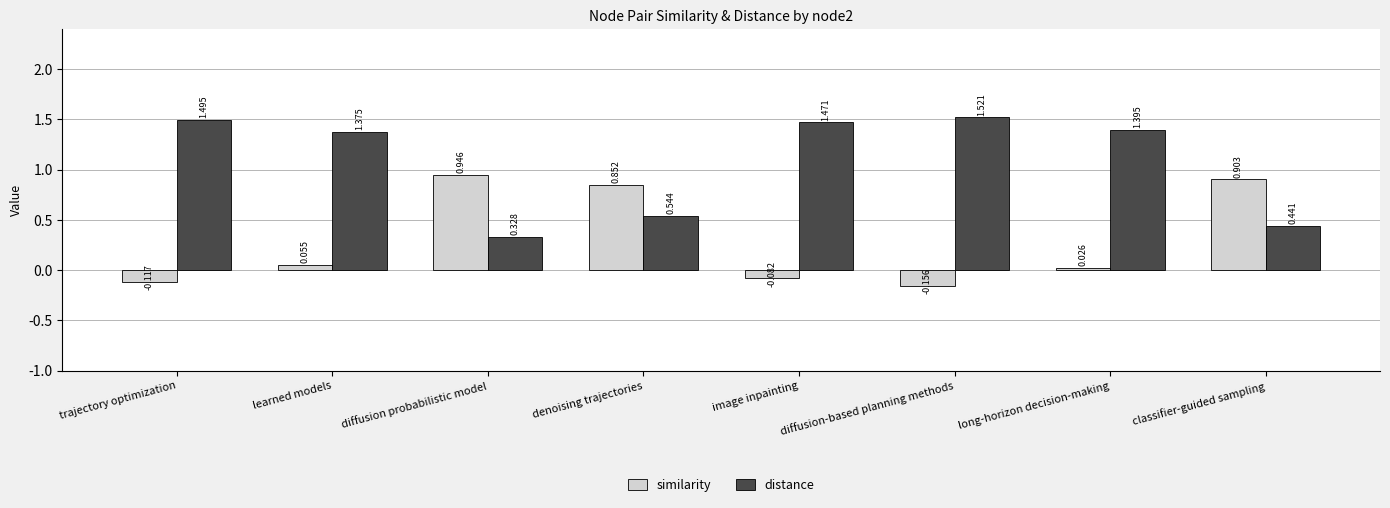

What are all the series names shown in the legend?

similarity, distance